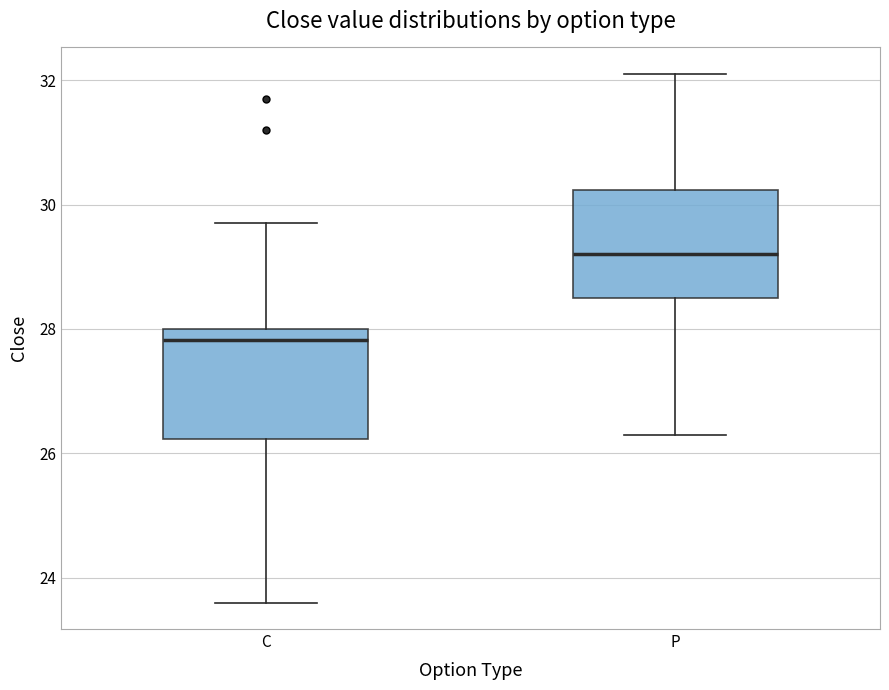

Which box has the lowest median line?

C